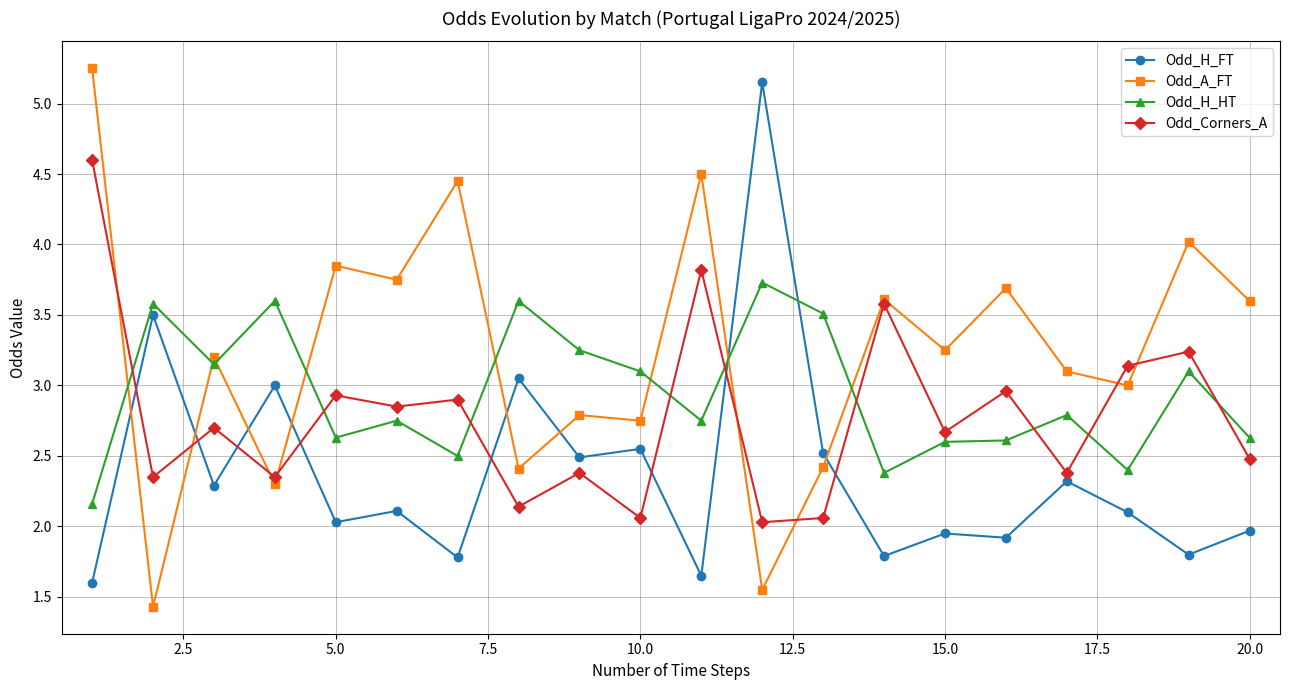

How many lines are shown in the chart?

4